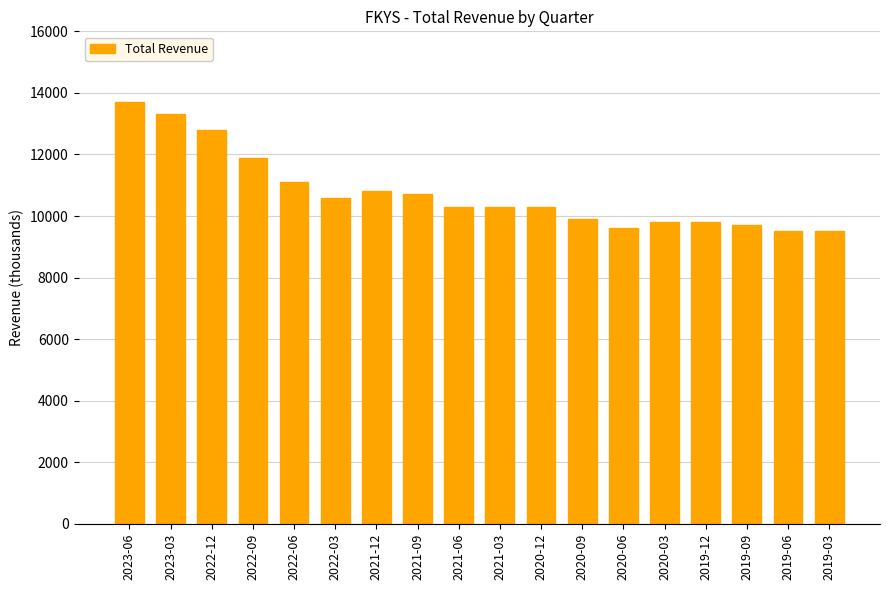

What is the change in value from 2022-09 to 2021-09?

-1200